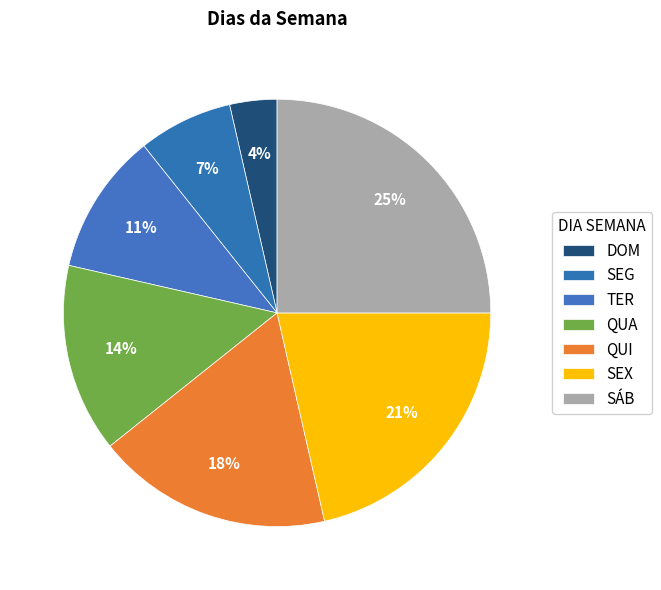

Is the sum of DOM and SEG greater than half?

No